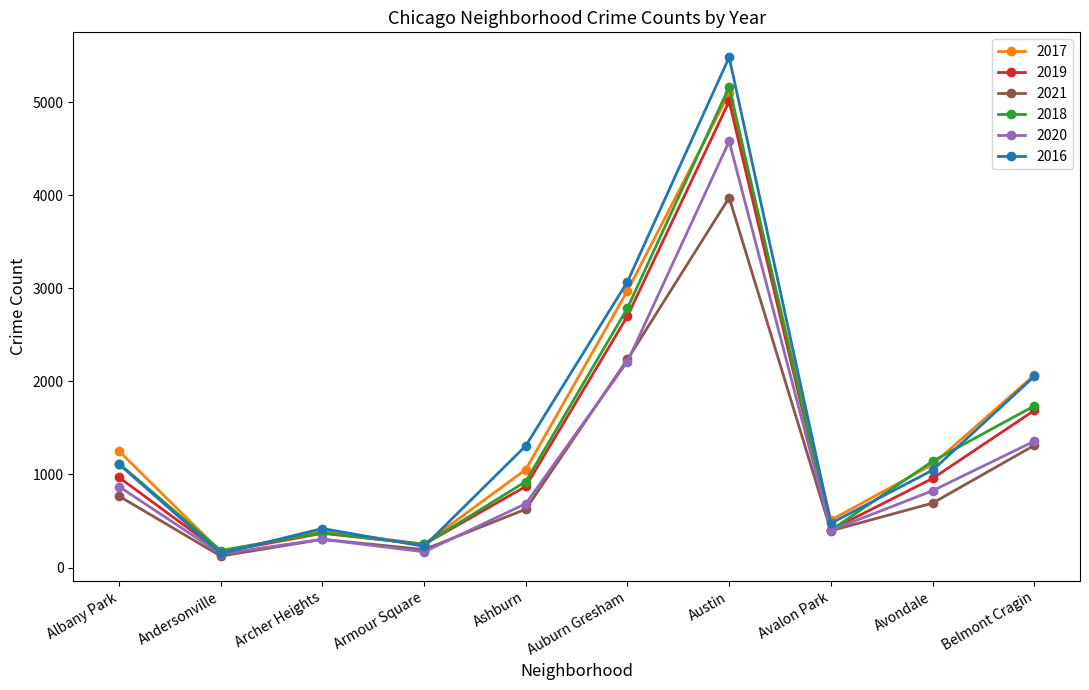

What is the difference between the maximum and minimum values in the 2018 series?

4979